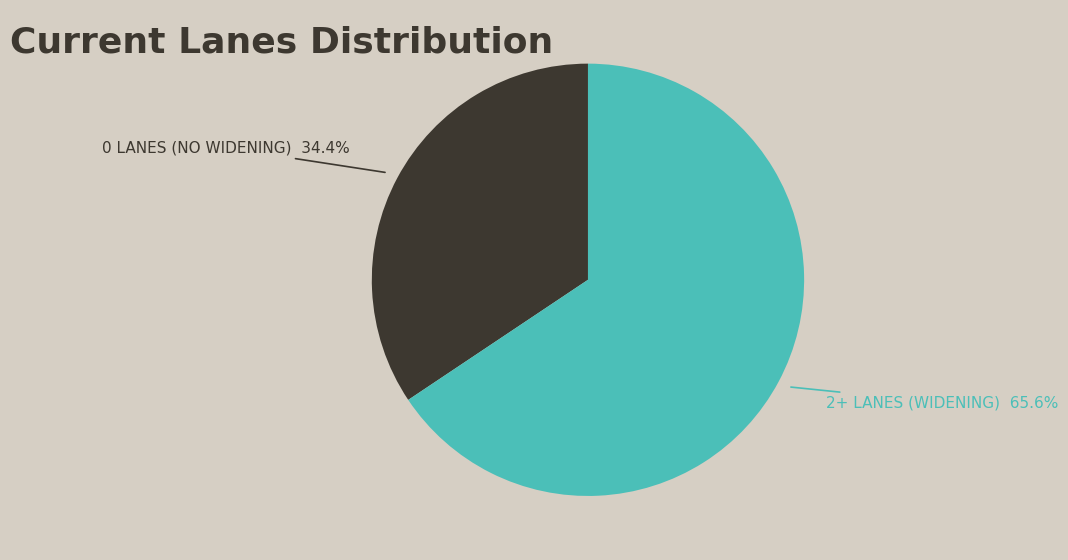

Does any single category account for the majority?

Yes